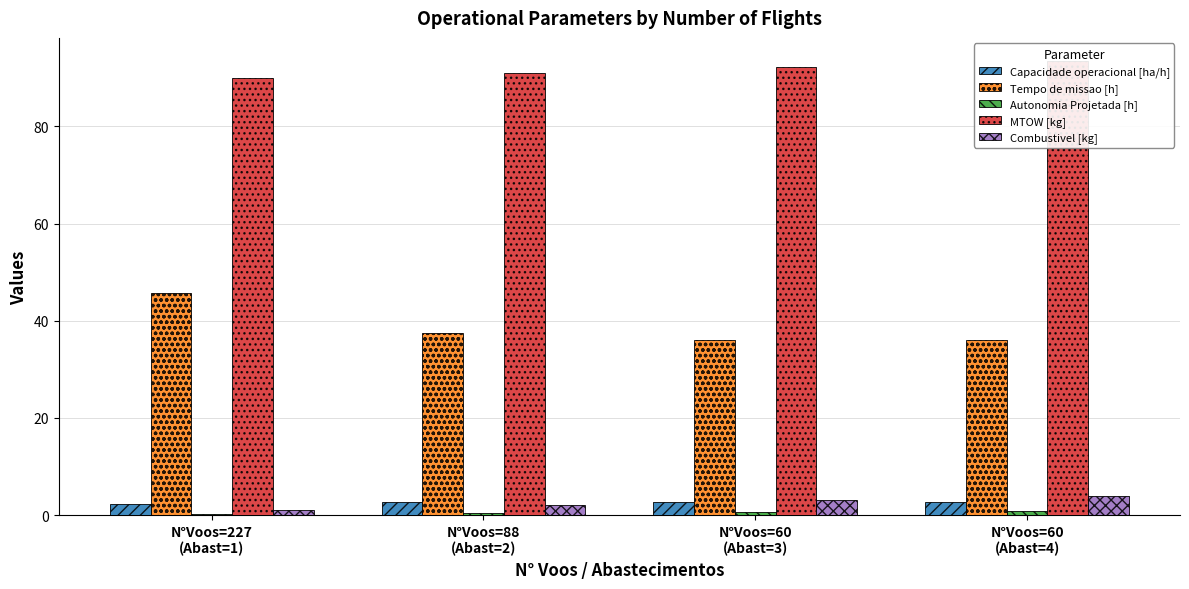

What is the value of the Capacidade operacional [ha/h] bar at the 1st from the left?

2.2